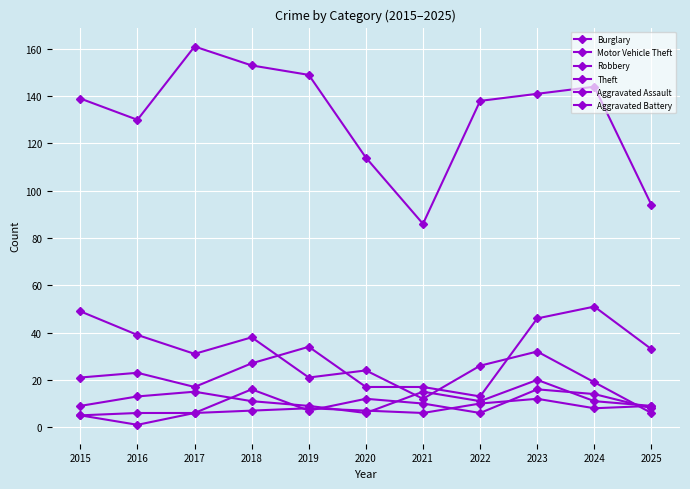

How many data points does each series have?

11